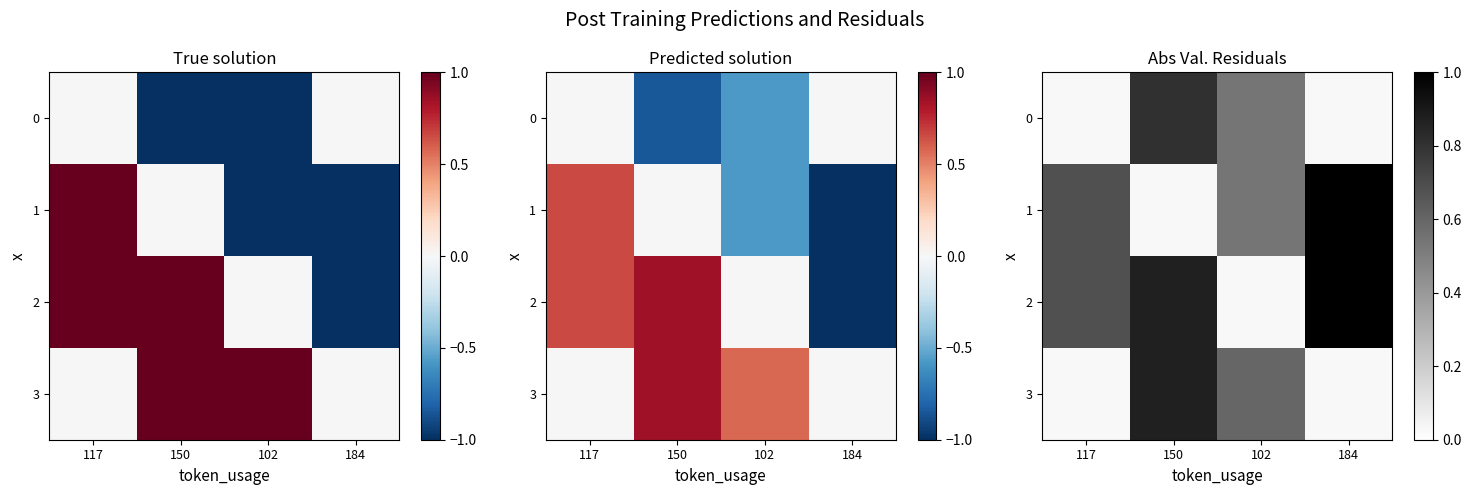

What is the average value of the 1 series?

0.6